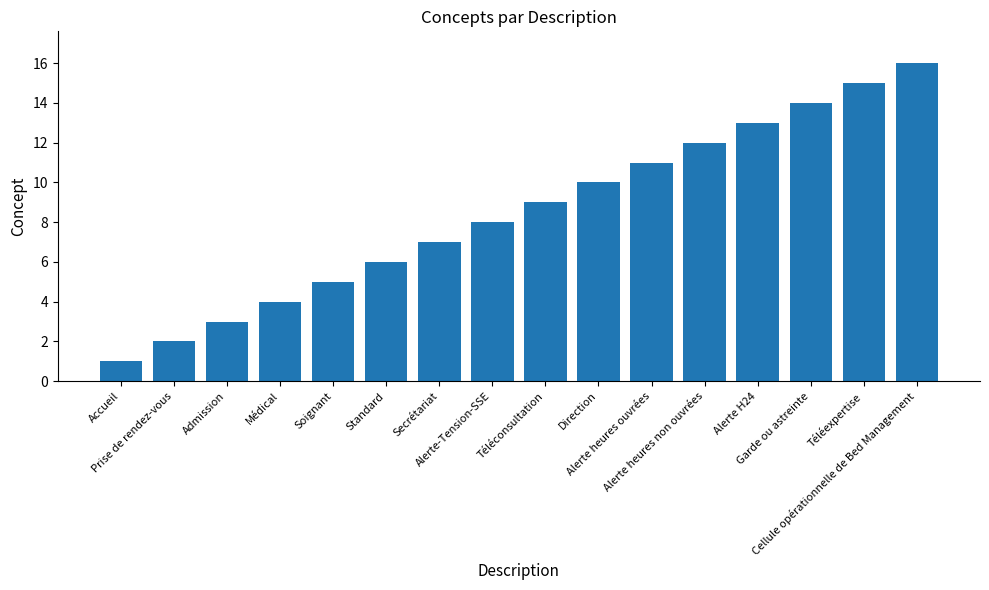

Reading right to left, what are all the values shown in this chart?

Cellule opérationnelle de Bed Management=16	Téléexpertise=15	Garde ou astreinte=14	Alerte H24=13	Alerte heures non ouvrées=12	Alerte heures ouvrées=11	Direction=10	Téléconsultation=9	Alerte-Tension-SSE=8	Secrétariat=7	Standard=6	Soignant=5	Médical=4	Admission=3	Prise de rendez-vous=2	Accueil=1